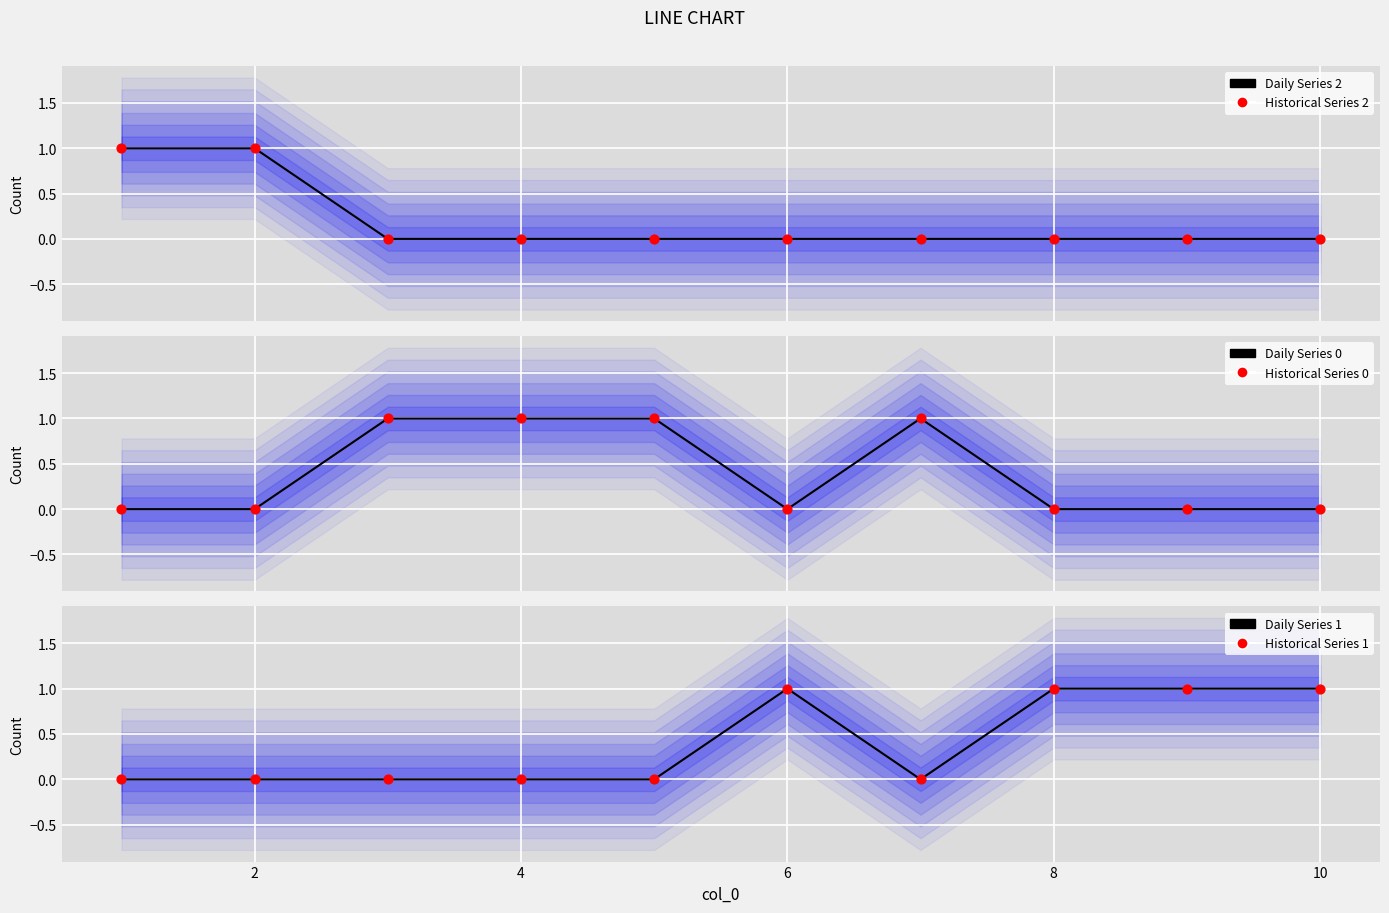

Which series contains the highest Y value?

Daily Series 2